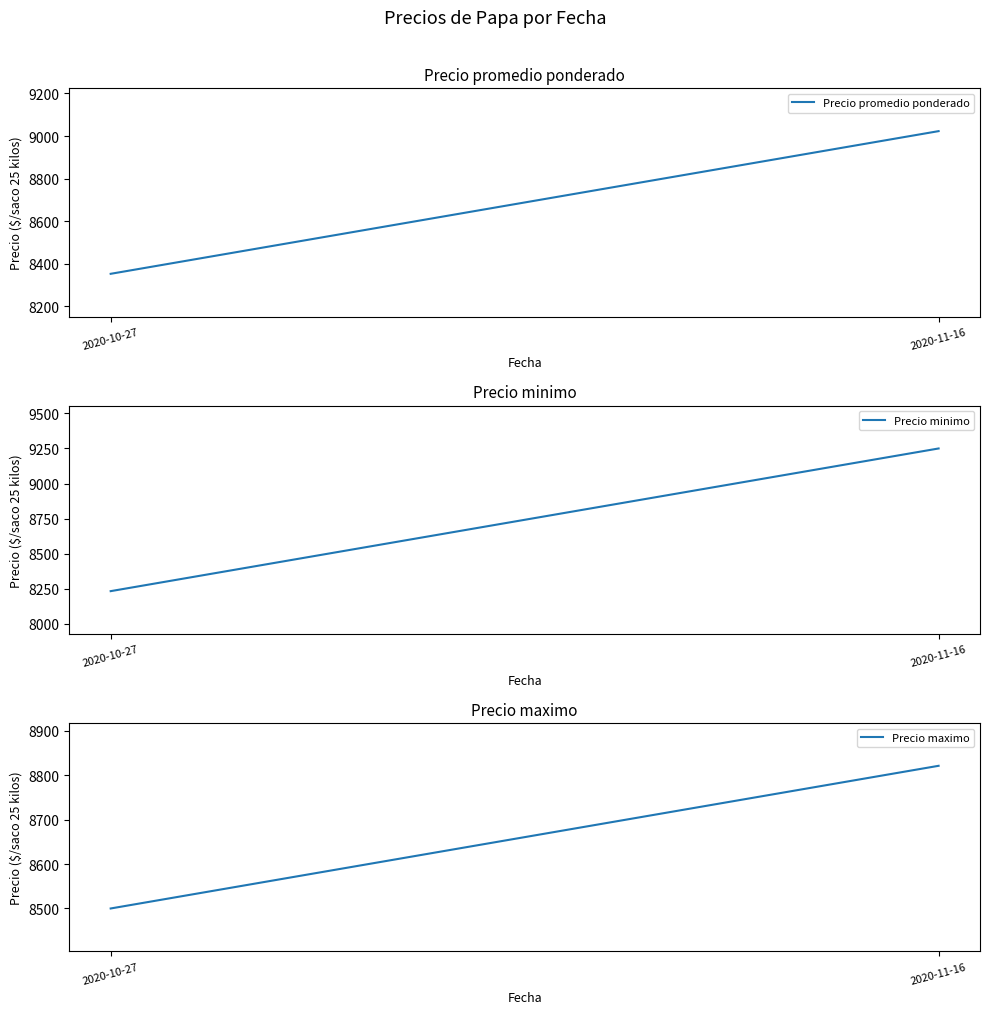

How many lines are shown in the chart?

3